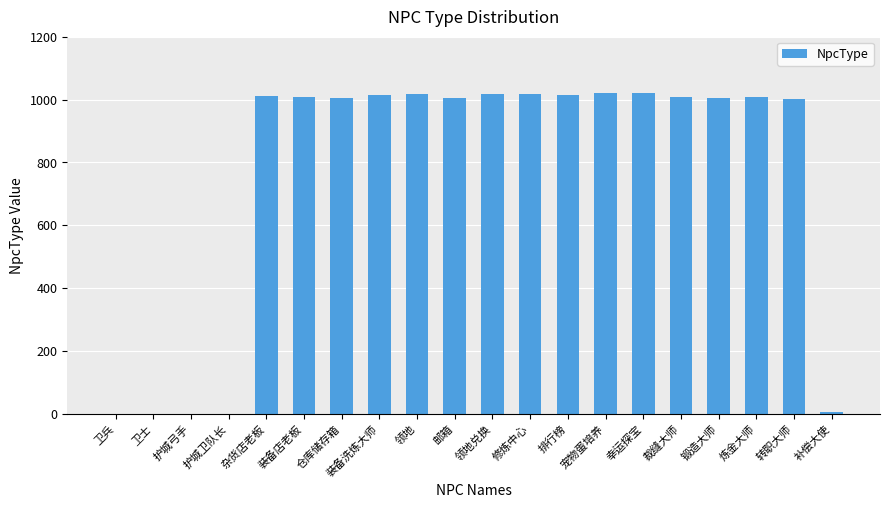

Which has a higher value, 幸运探宝 or 护城弓手?

幸运探宝